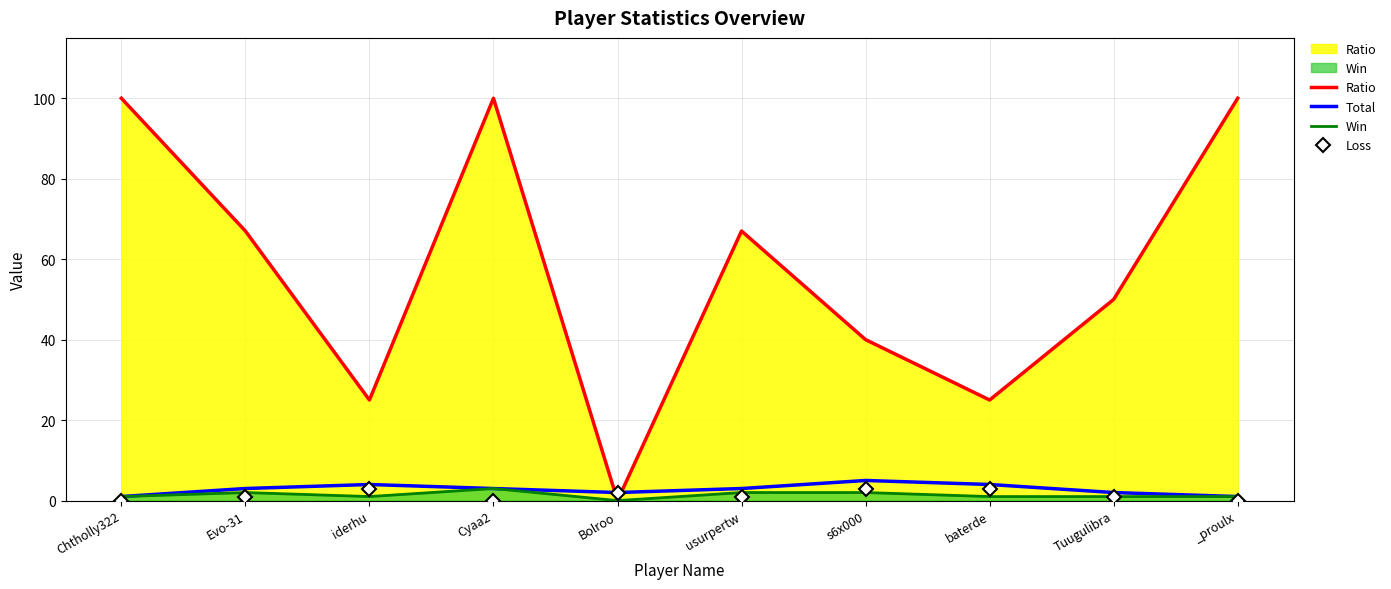

List the labels in order of Loss value, smallest first.

Chtholly322, Cyaa2, _proulx, Evo-31, usurpertw, Tuugulibra, Bolroo, iderhu, s6x000, baterde